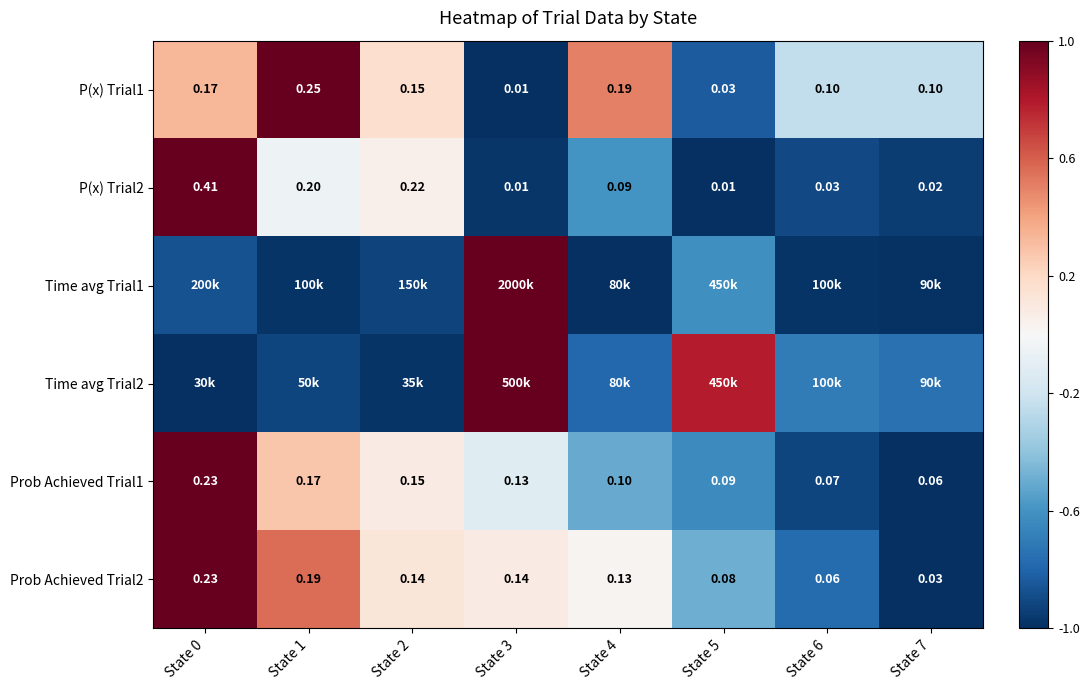

At which label does Prob Achieved Trial1 first exceed 0?

State 0